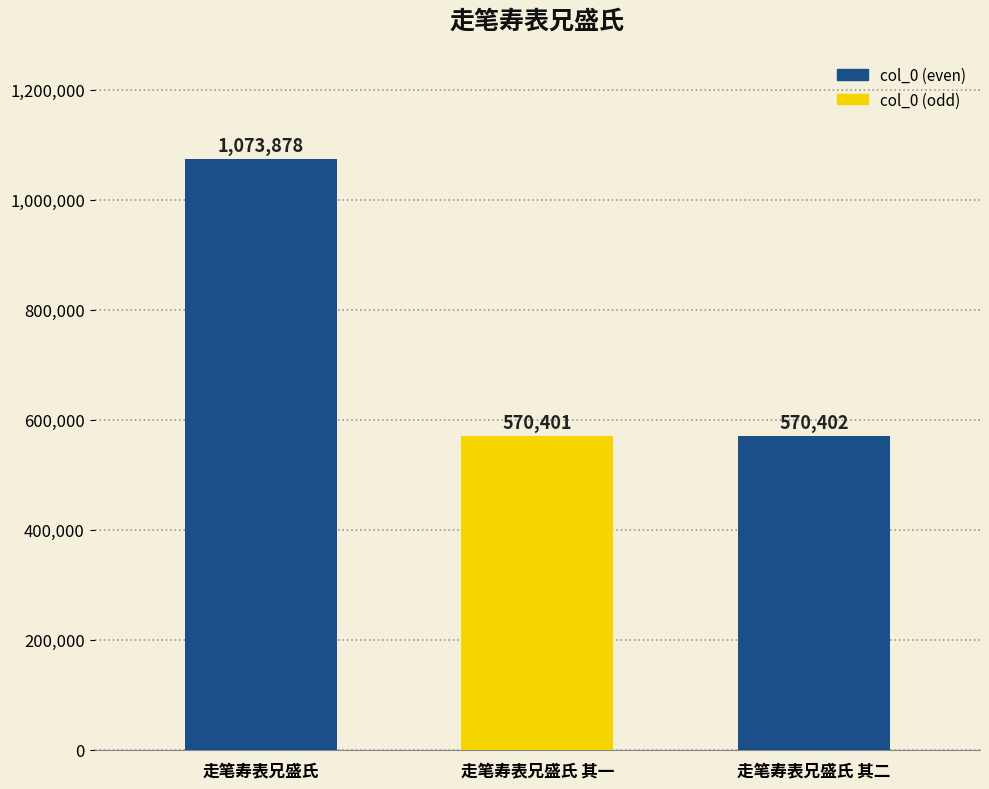

What is the label of the 3rd bar from the right?

走笔寿表兄盛氏